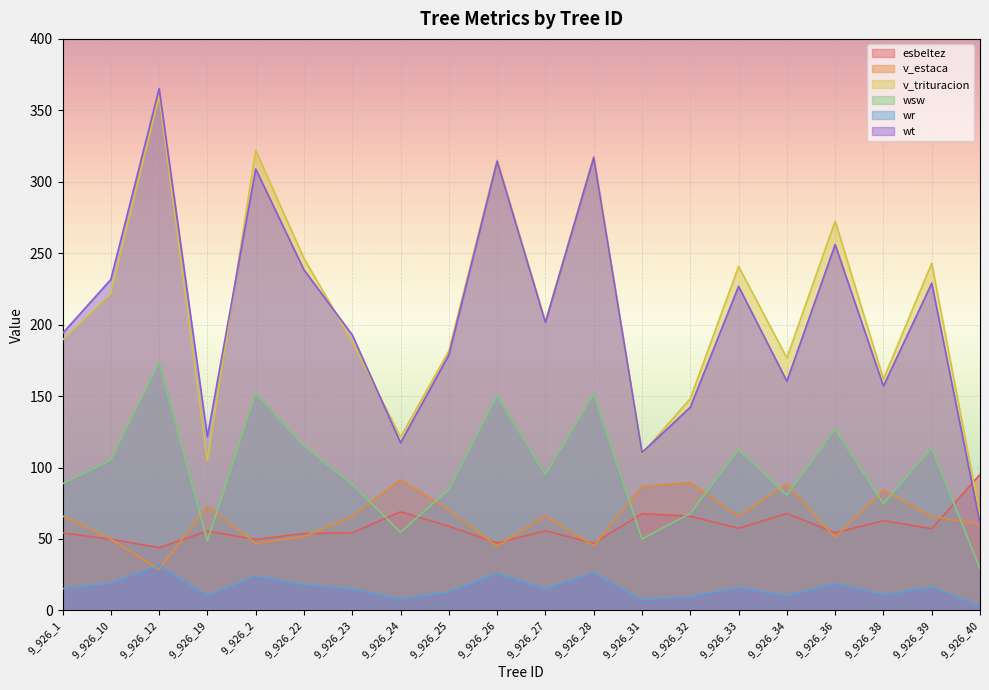

Rank the series by their maximum value, from highest to lowest.

wt, v_trituracion, wsw, esbeltez, v_estaca, wr